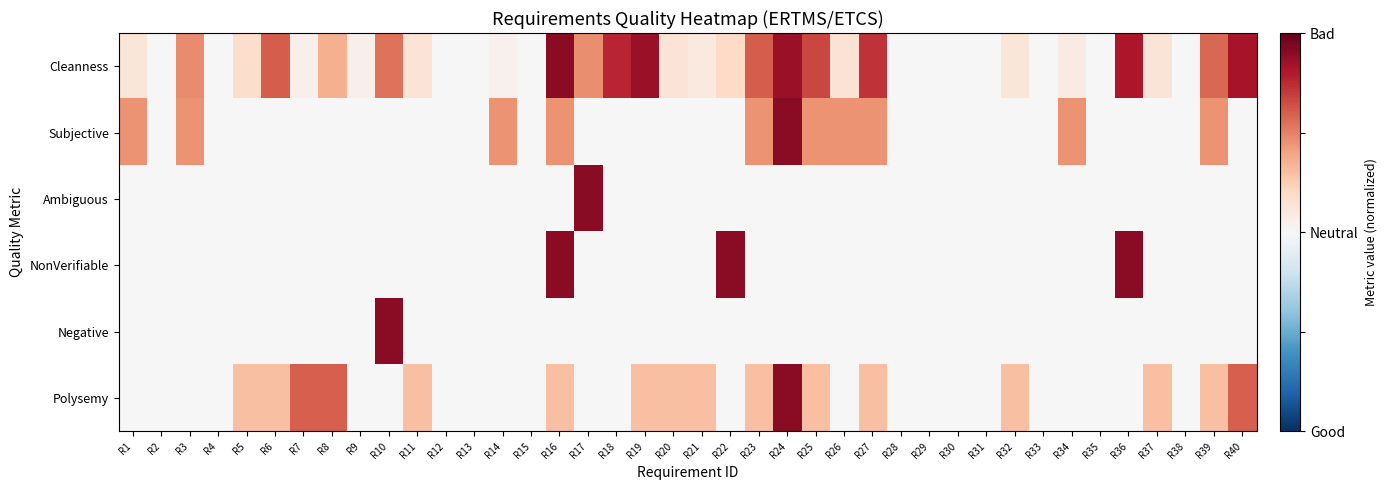

At which category is the sum across all series the highest?

R24